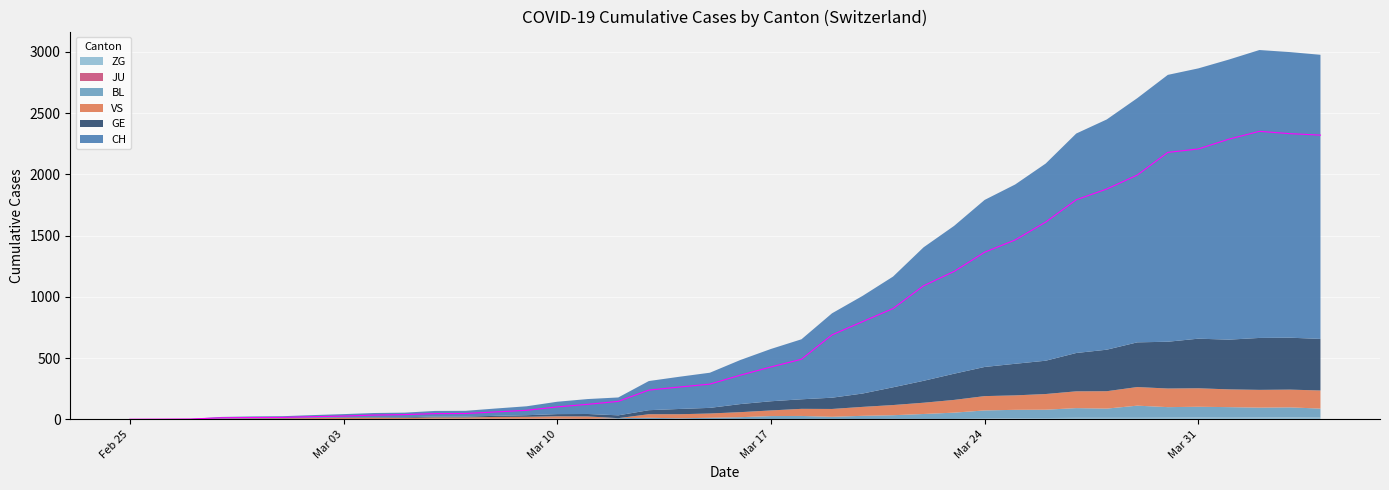

True or false: BL and JU cross at least once.

False